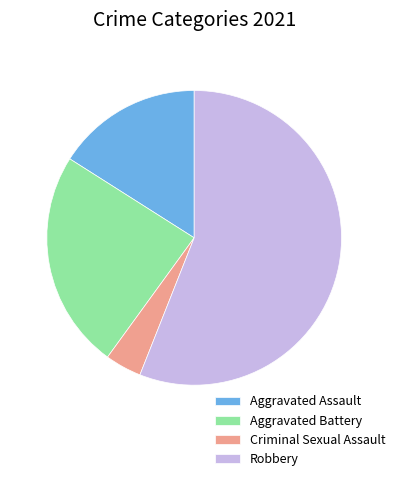

Is it true that Criminal Sexual Assault is 4% of the pie?

True